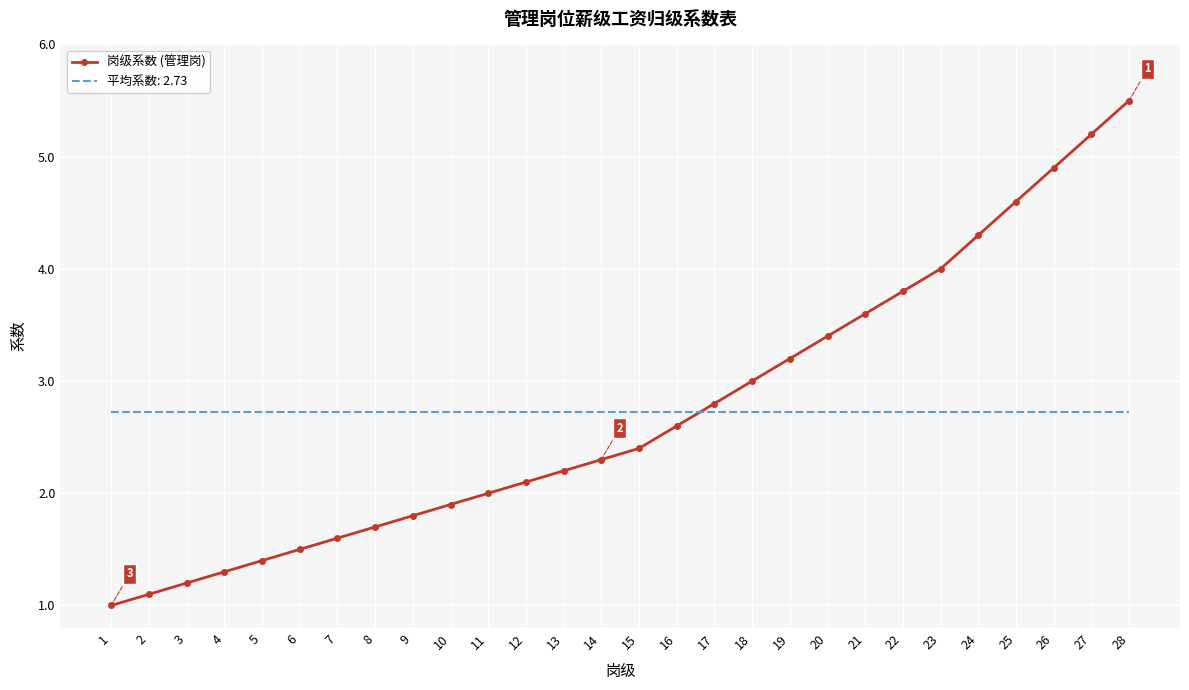

What is the spread (max minus min) of values at 26?

2.2